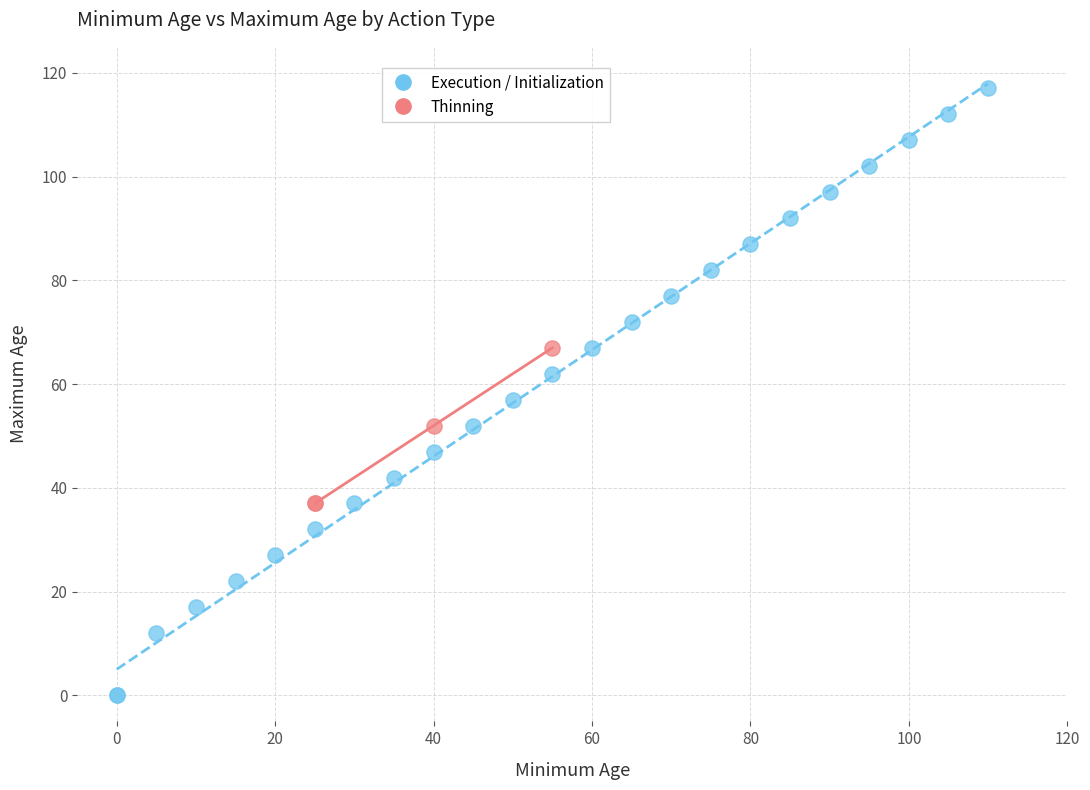

Which series reaches the minimum Y coordinate?

Execution / Initialization